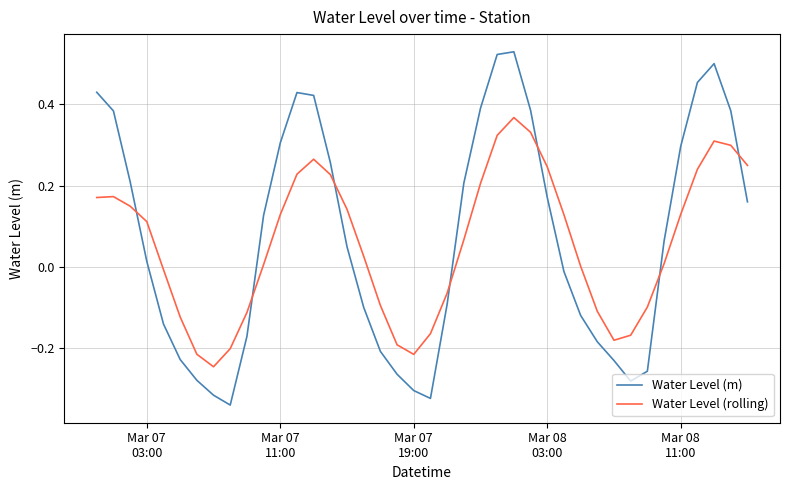

How many times do Water Level (rolling) and Water Level (m) cross each other?

7